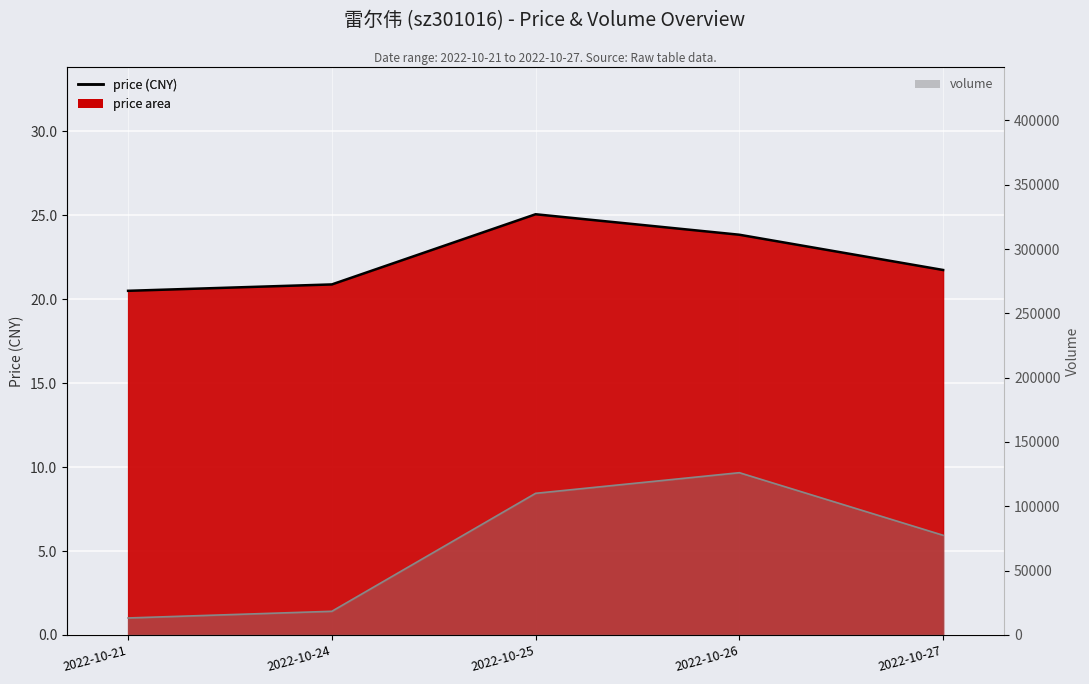

True or false: volume has a value of 39706.6 at 2022-10-25.

False